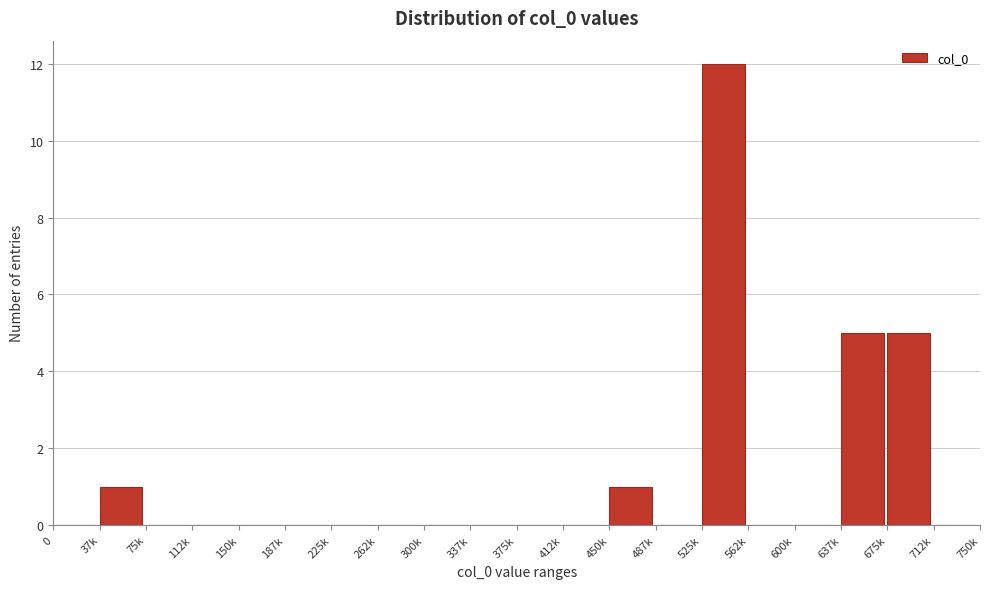

Reading right to left, transcribe all the data shown in this chart.

712k=0	675k=5	637k=5	600k=0	562k=0	525k=12	487k=0	450k=1	412k=0	375k=0	337k=0	300k=0	262k=0	225k=0	187k=0	150k=0	112k=0	75k=0	37k=1	0=0